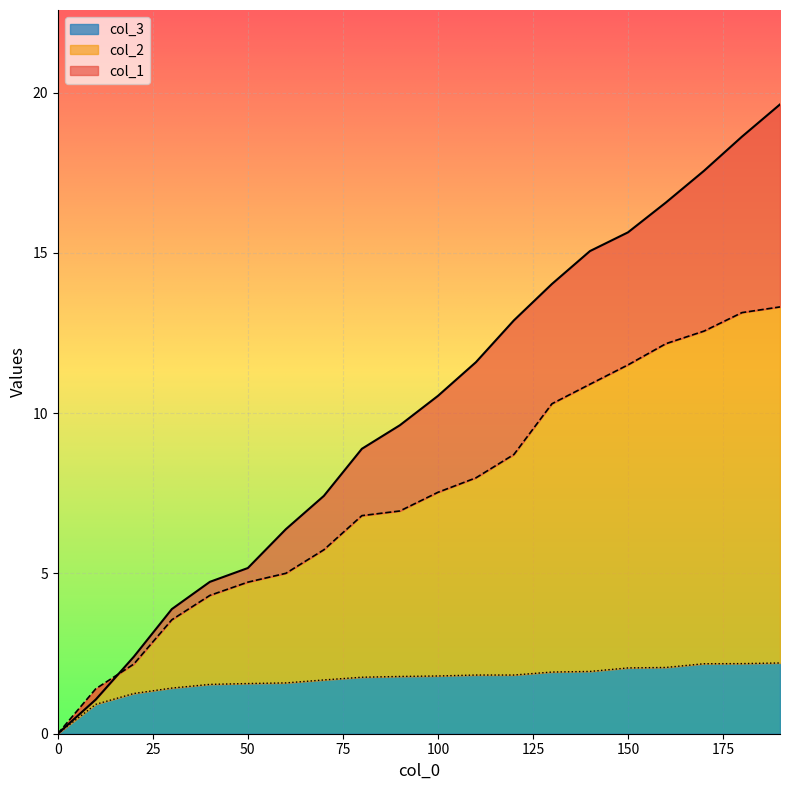

What is the sum of all col_2 values?

148.8